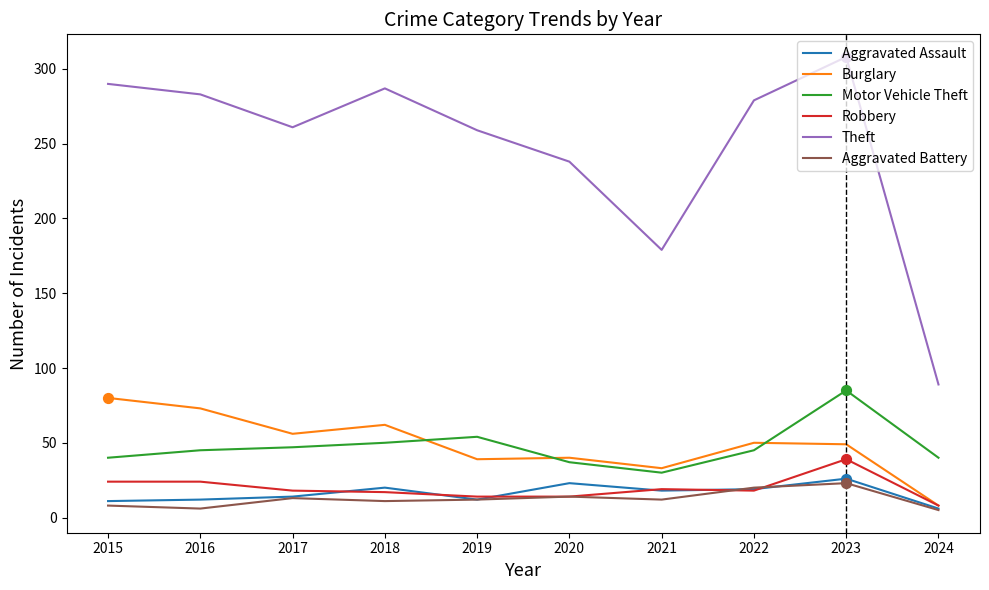

What is the total value across all series at 2024?

156